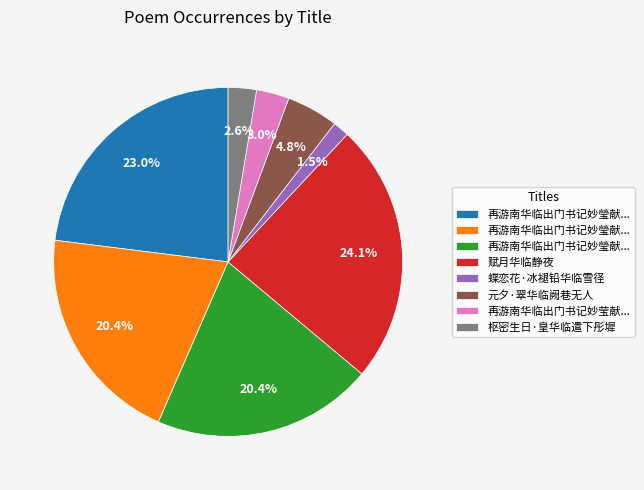

Is there any slice that represents more than half of the pie?

No